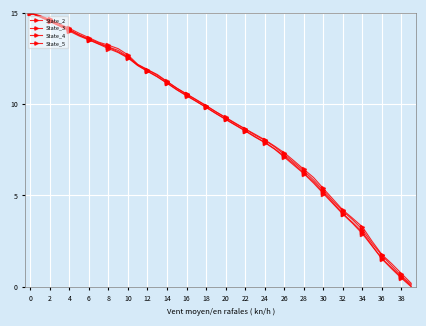

Is this an area chart (filled region under the line)?

No